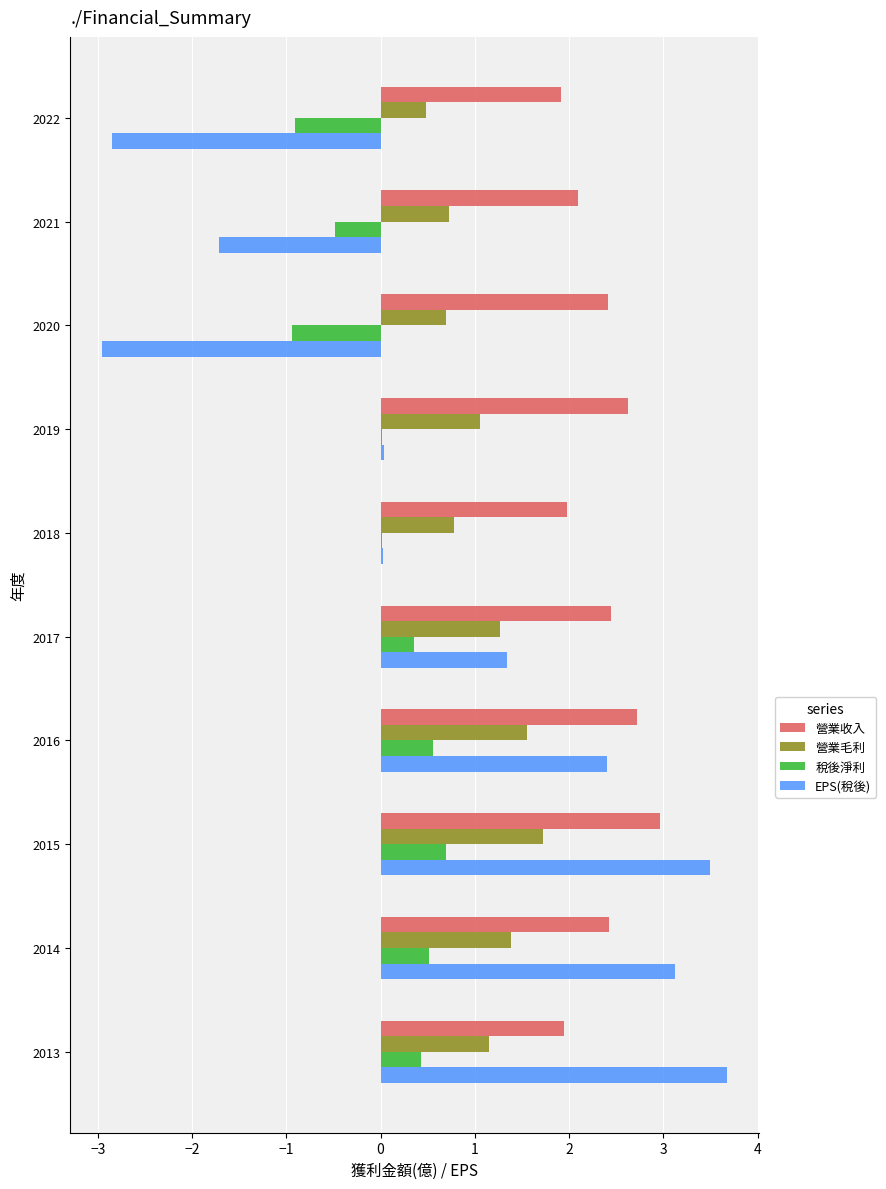

How many distinct data groups are displayed?

4